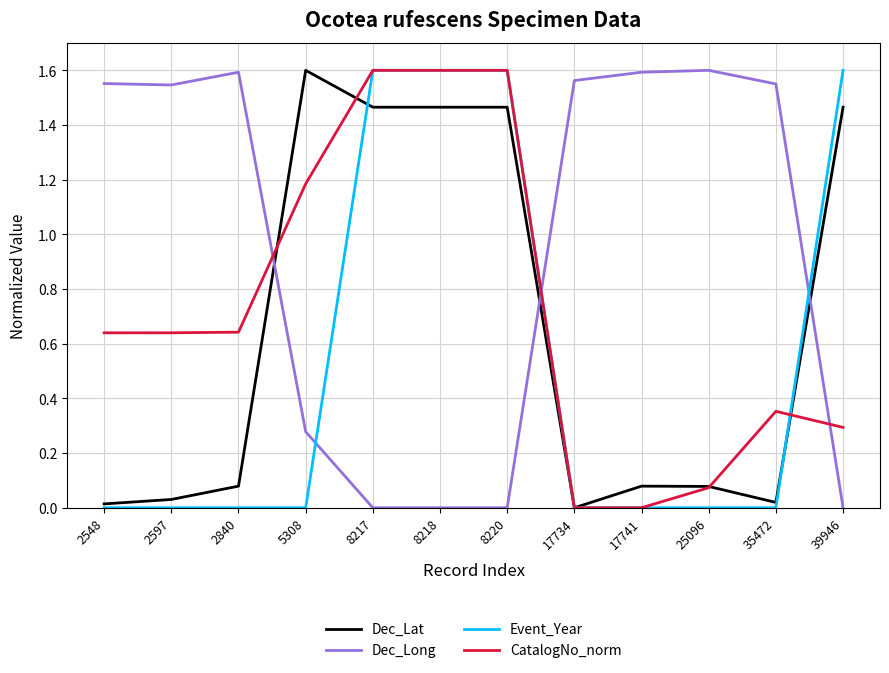

At 39946, list the series in order from largest to smallest.

Event_Year, Dec_Lat, CatalogNo_norm, Dec_Long